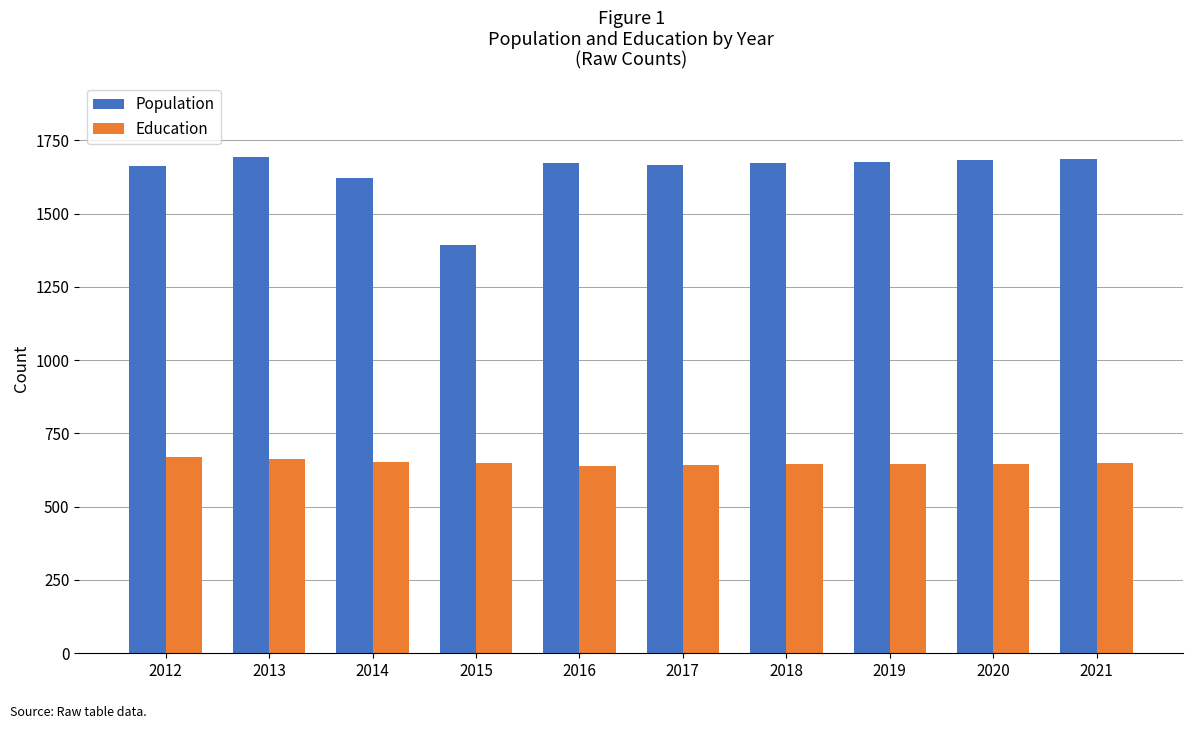

What is the maximum value shown in the chart?

1693